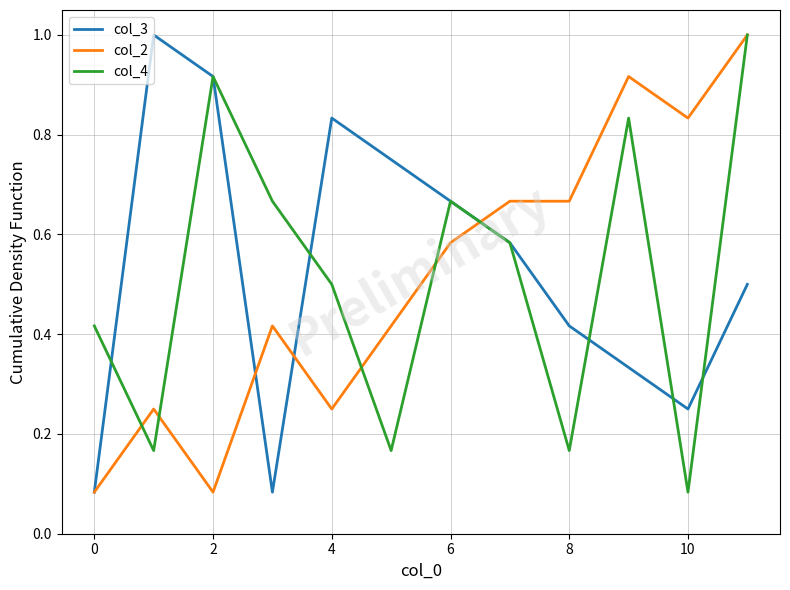

Reading left to right, what are all the values shown in this chart?

col_3: 0.1	1.0	0.9	0.1	0.8	0.8	0.7	0.6	0.4	0.3	0.2	0.5
col_2: 0.1	0.2	0.1	0.4	0.2	0.4	0.6	0.7	0.7	0.9	0.8	1.0
col_4: 0.4	0.2	0.9	0.7	0.5	0.2	0.7	0.6	0.2	0.8	0.1	1.0